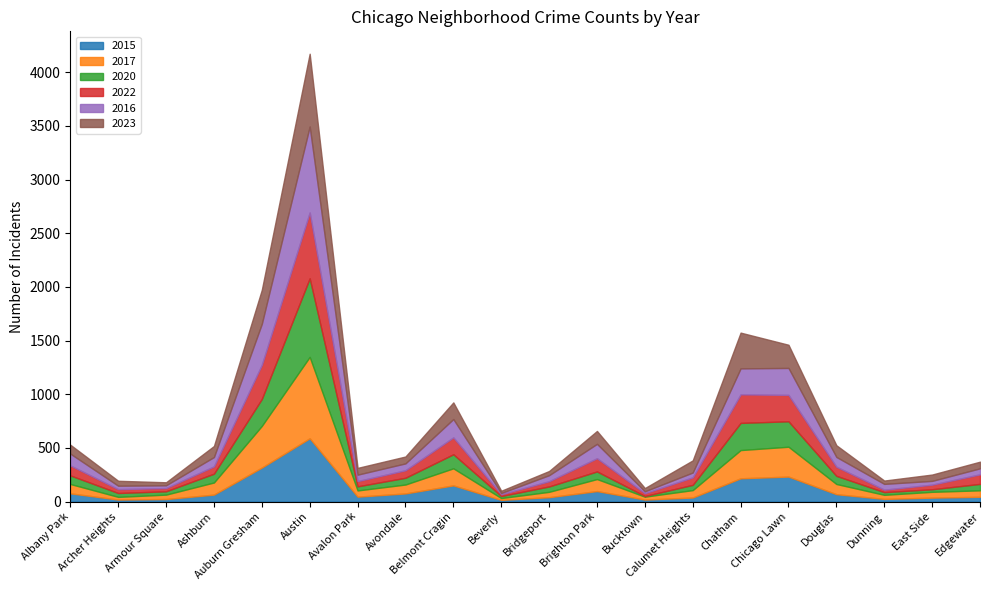

Between which two adjacent categories do 2015 and 2020 first intersect?

Ashburn and Auburn Gresham